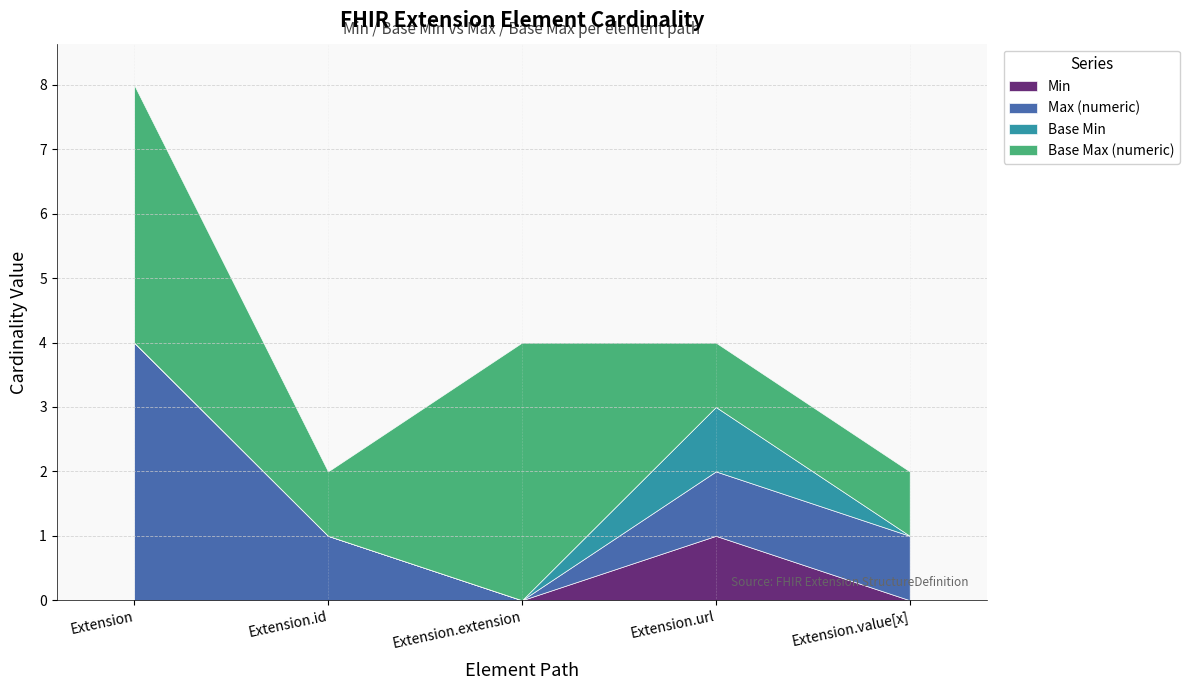

At which category is the sum across all series the highest?

Extension